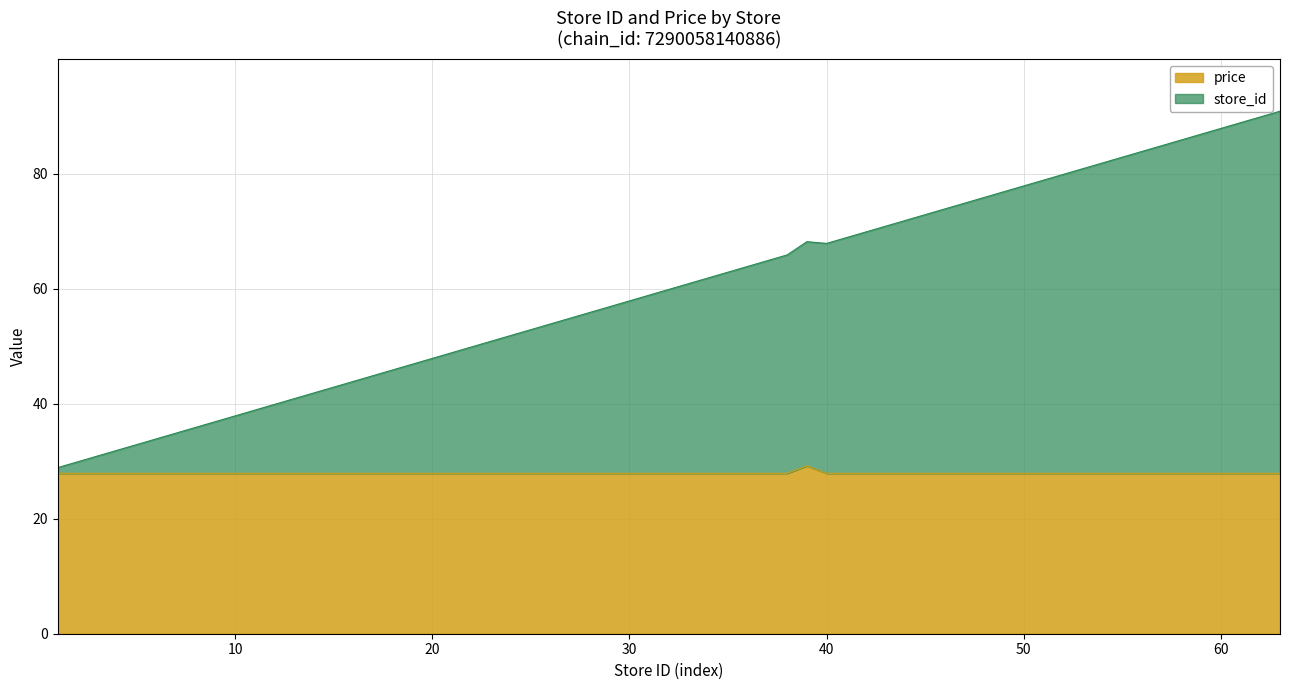

How many interior local valleys does the store_id series have?

1